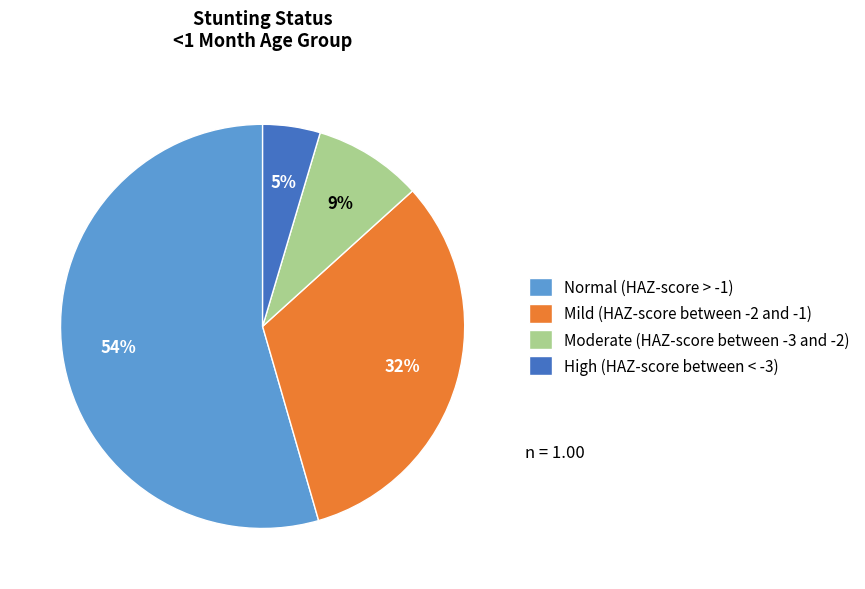

Count the number of slices in the pie.

4